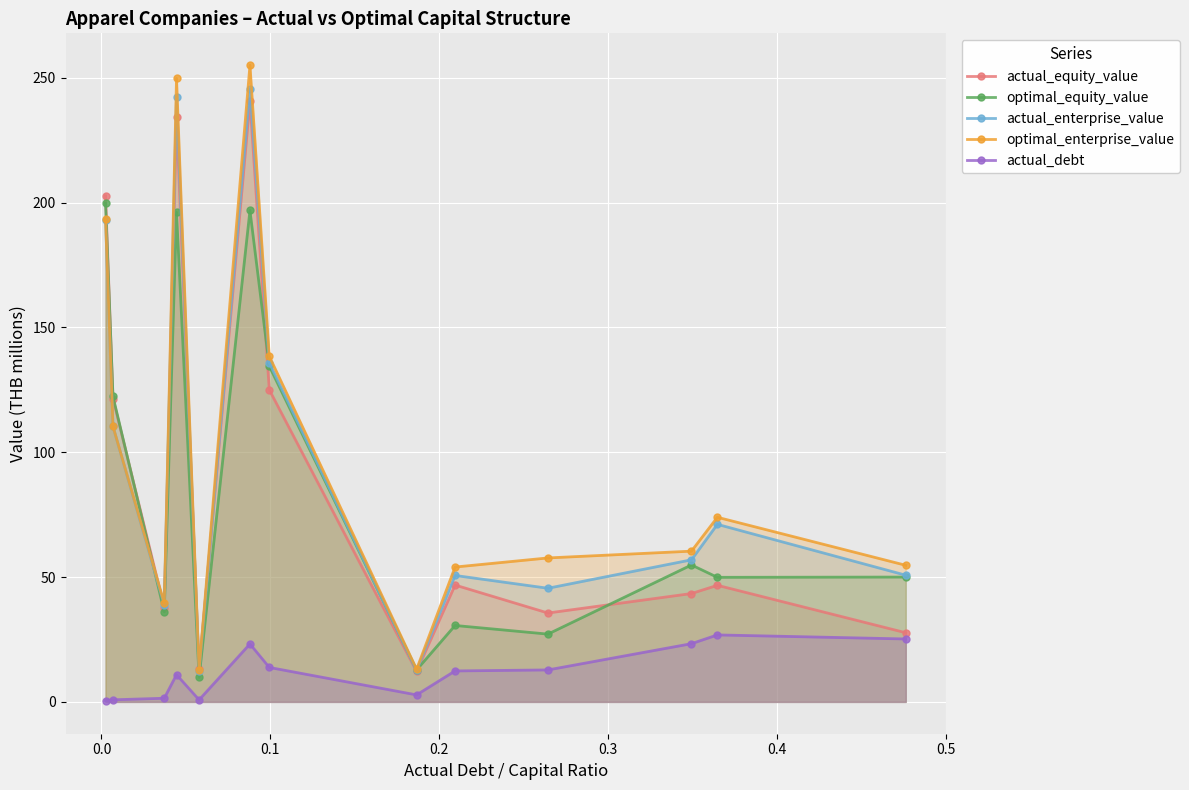

What is the value of the actual_enterprise_value point at the 5th from the left?

12.3